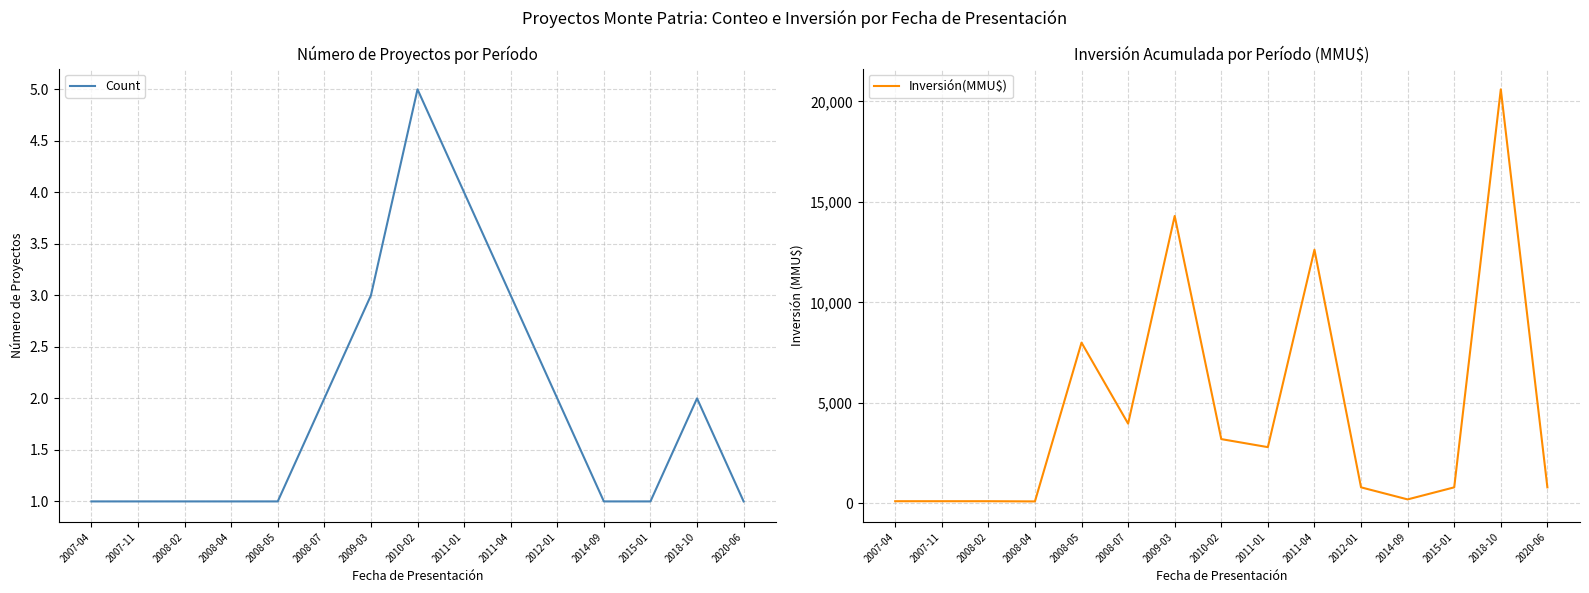

What is the value of the Count point at the 4th from the left?

1